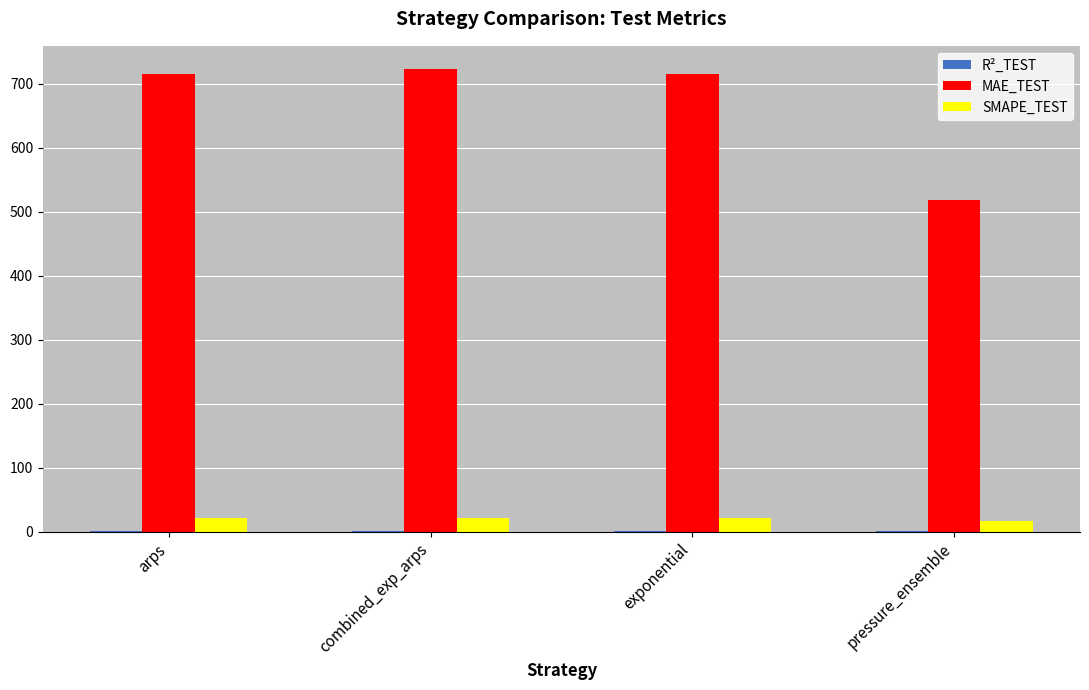

The SMAPE_TEST series shows 21.7 at exponential. True or false?

True